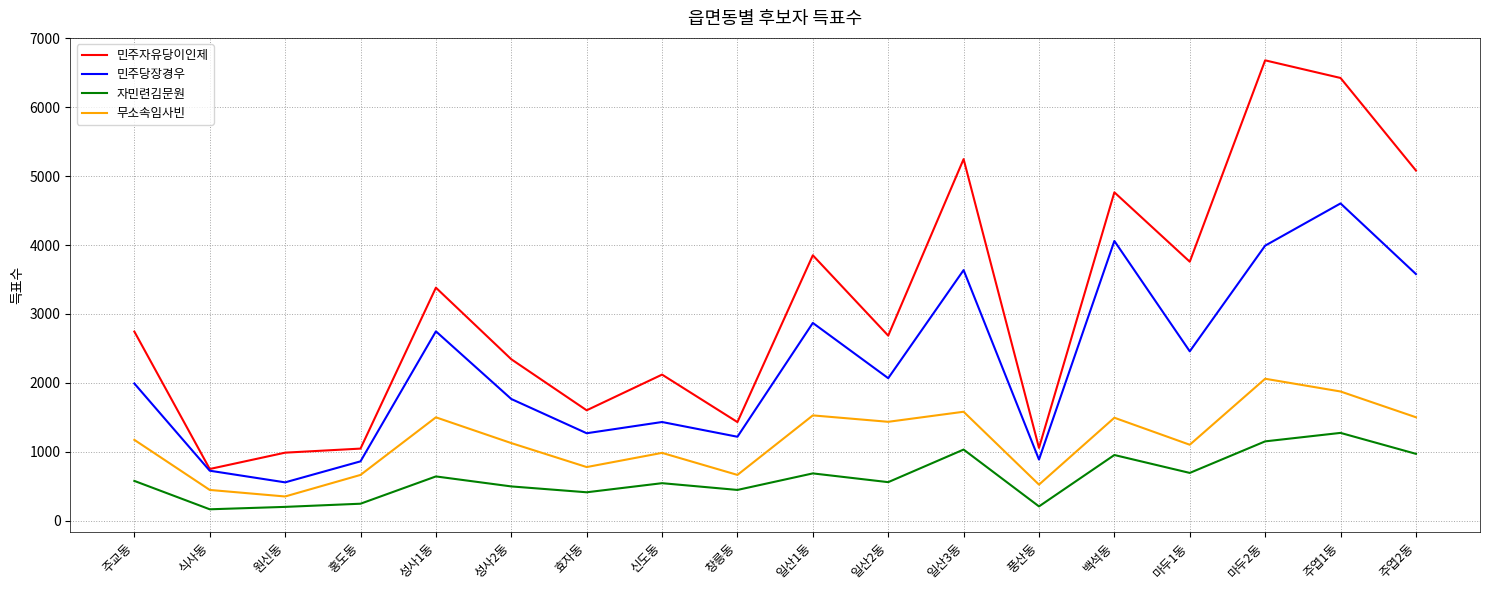

Which series has the largest total across all categories?

민주자유당이인제